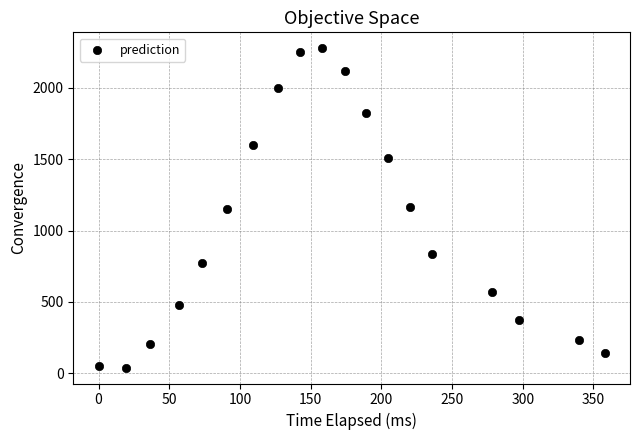

What is the range of Y values (max minus min)?

2238.3